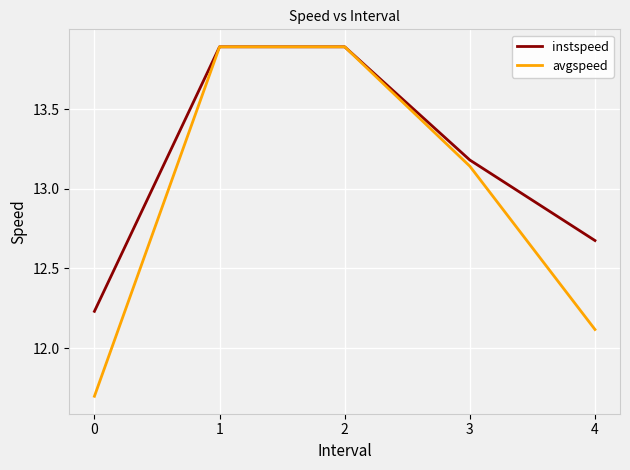

Is it true that instspeed equals 6.3 at 1?

False